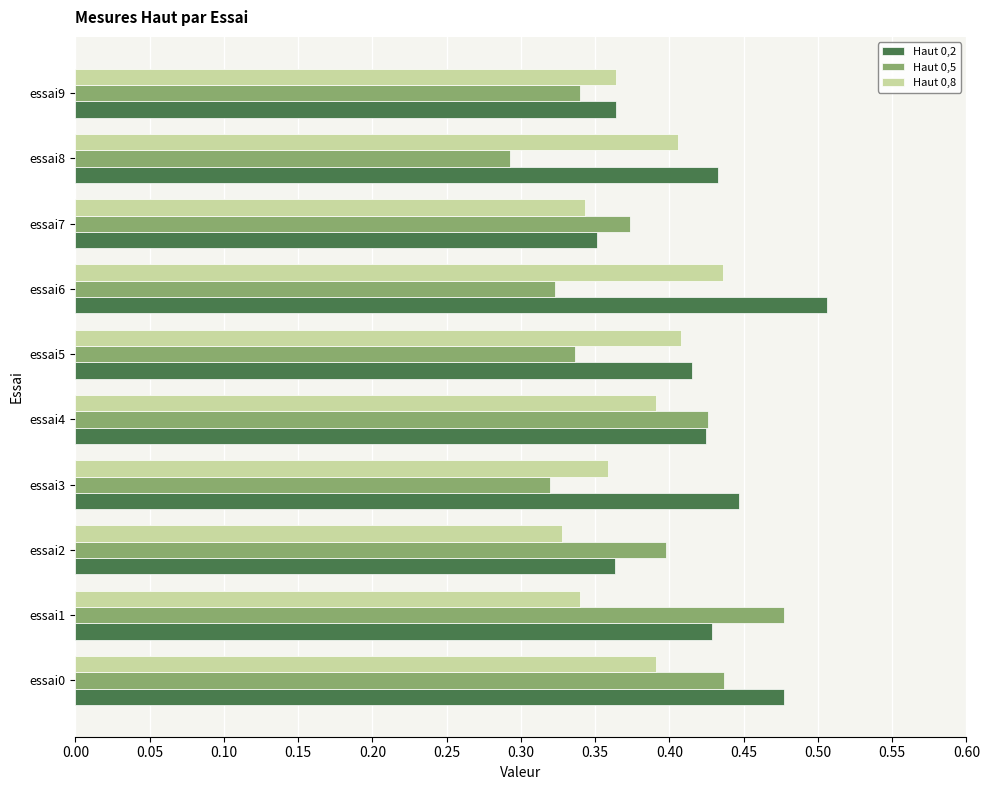

Which category has the lowest value across all series?

essai8